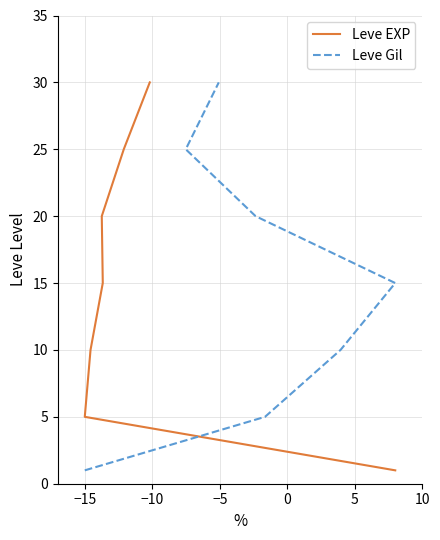

What are all the series names shown in the legend?

Leve EXP, Leve Gil